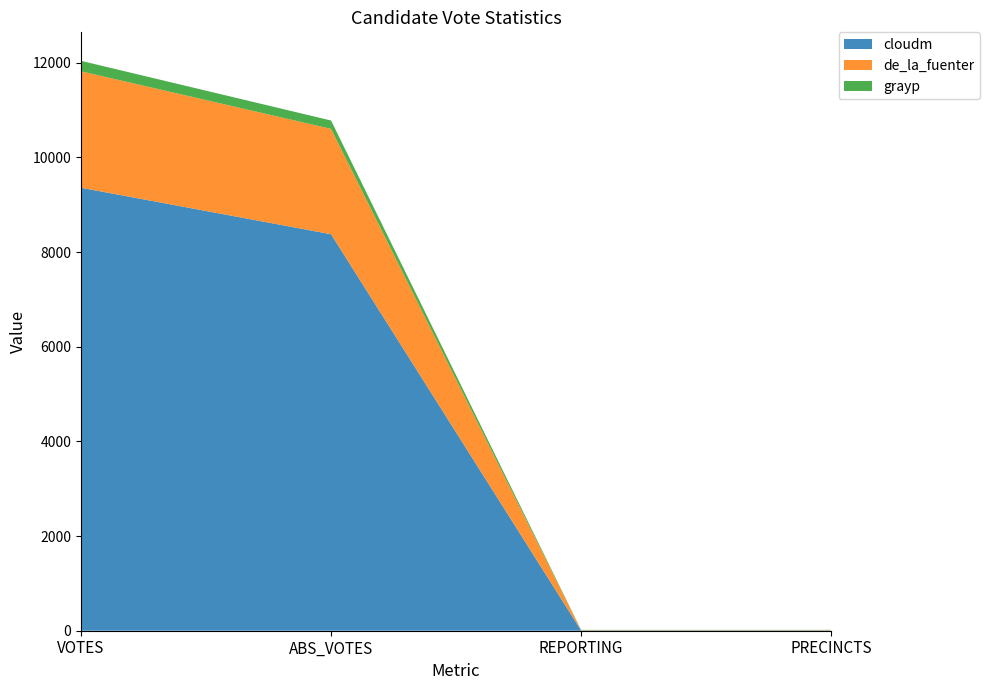

Reading right to left, extract all data points from this chart.

cloudm: 6	6	8376	9358
de_la_fuenter: 6	6	2226	2460
grayp: 6	6	176	221